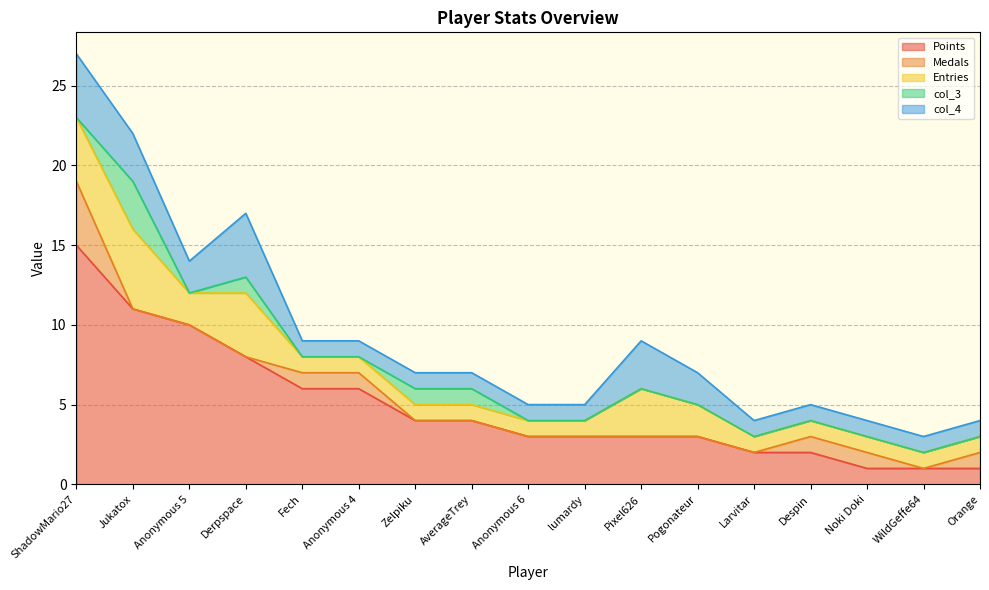

True or false: Entries and col_4 intersect in this chart.

False